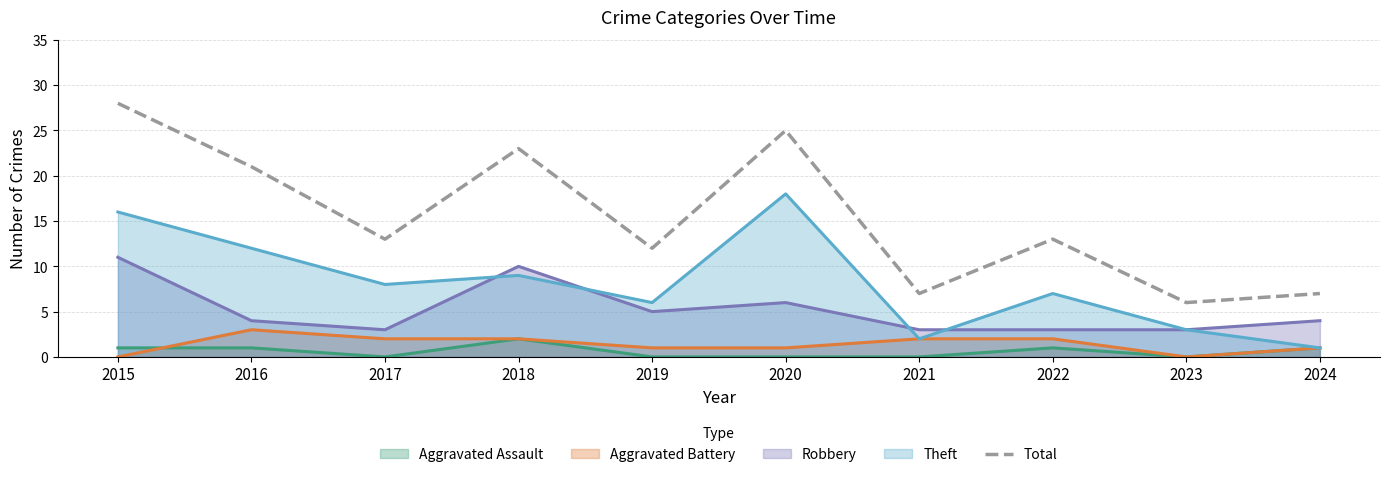

Approximately how many times larger is the value at 2022 compared to 2015?

0.5